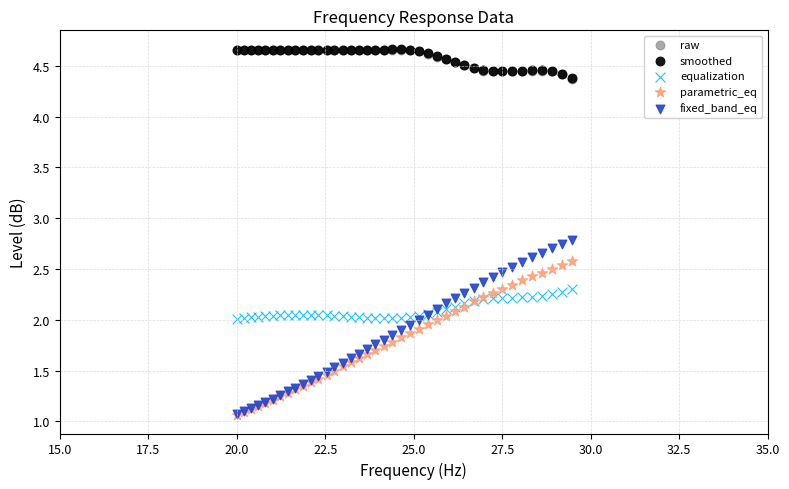

What are all the series names shown in the legend?

raw, smoothed, equalization, parametric_eq, fixed_band_eq